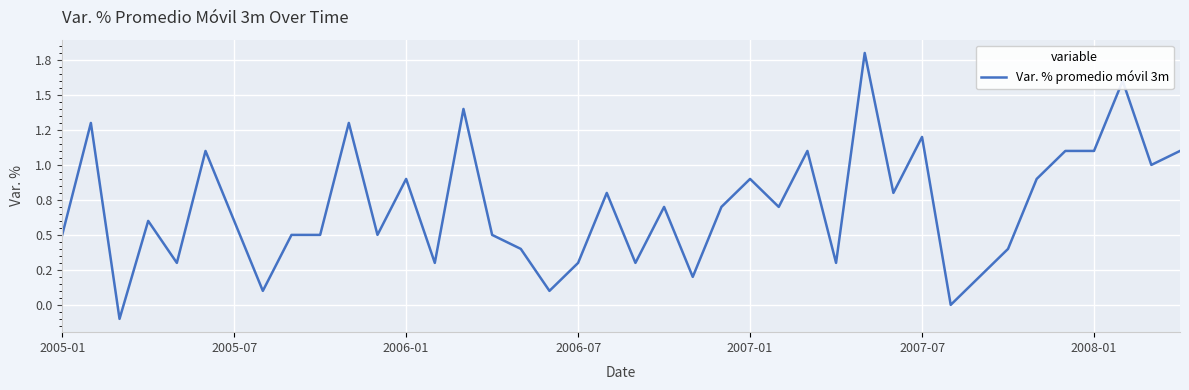

Where is the data nearest to the value 0?

31